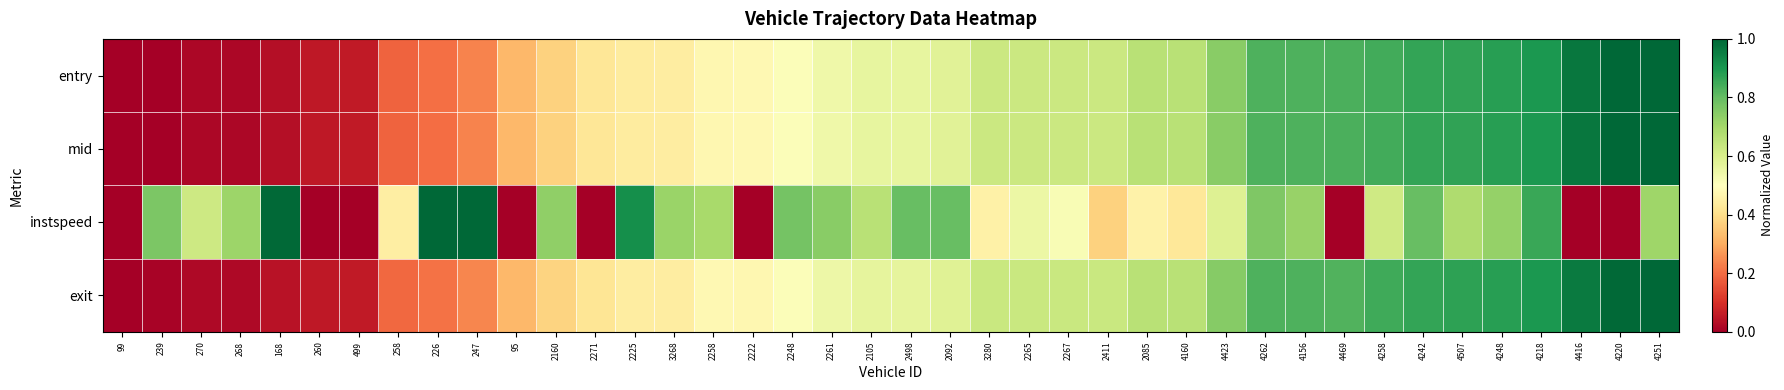

At which category does the chart reach its peak across all series?

4251